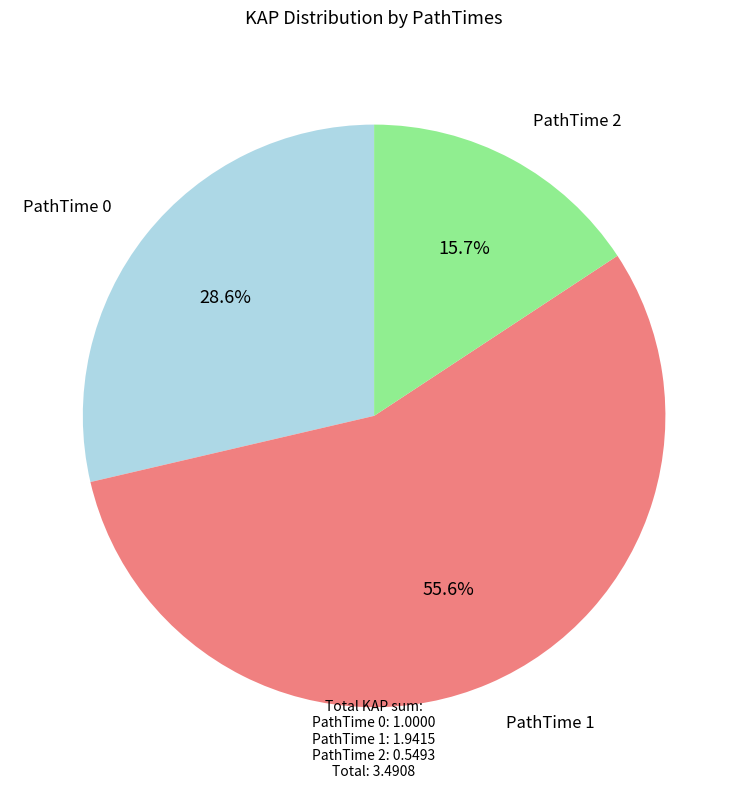

Is there any slice that represents more than half of the pie?

Yes